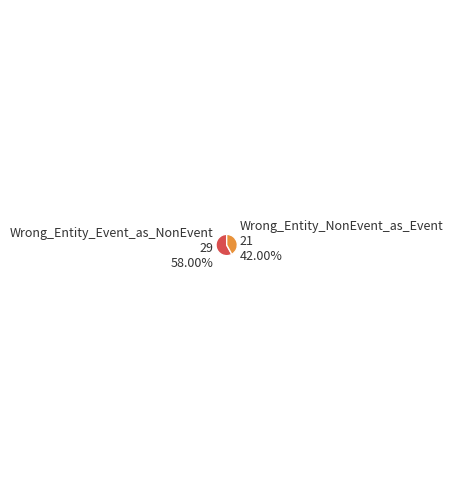

Which category has the smallest portion of the pie?

Wrong_Entity_NonEvent_as_Event